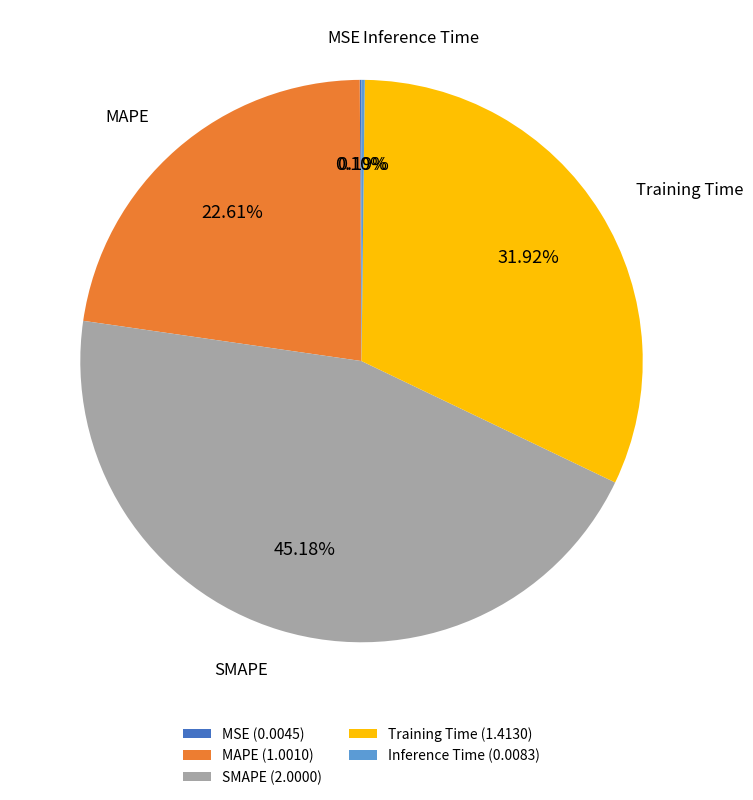

Combined, do Training Time and MAPE account for over 50%?

Yes